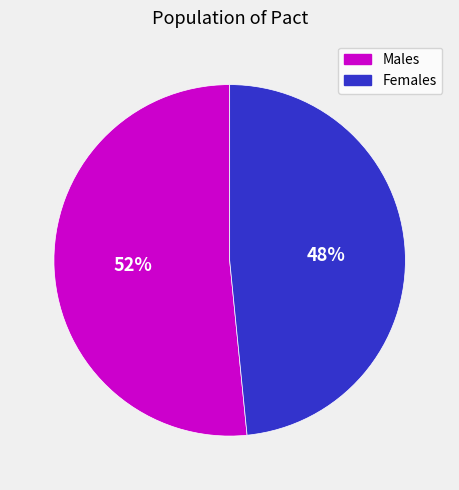

How many slices are in this pie chart?

2